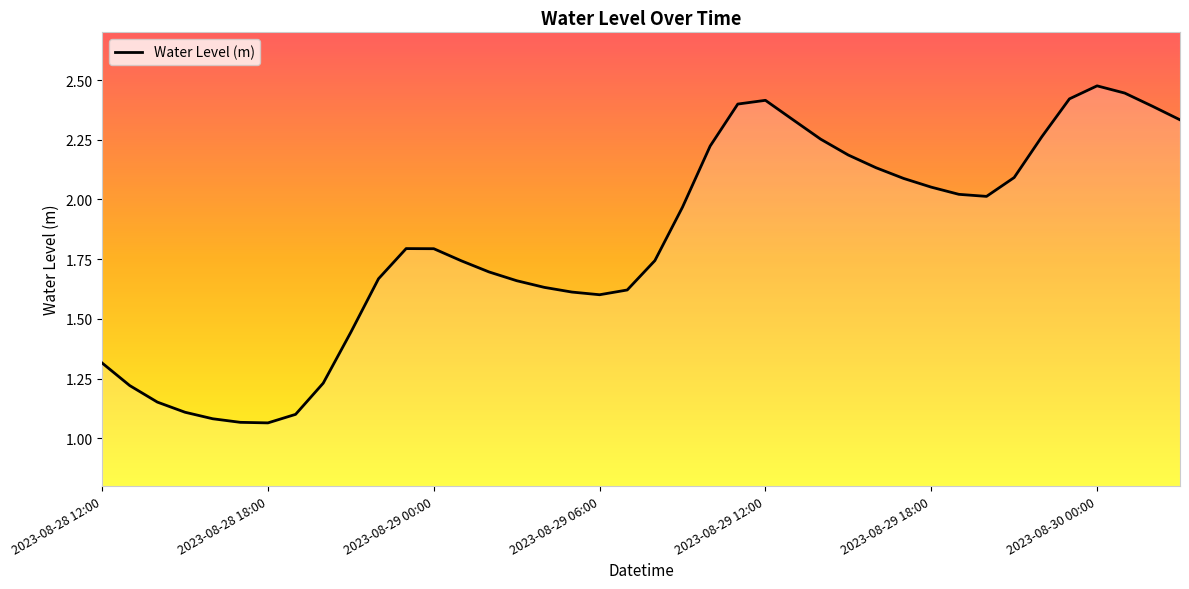

The value at 2023-08-29 12:00 is 2.4. True or false?

True